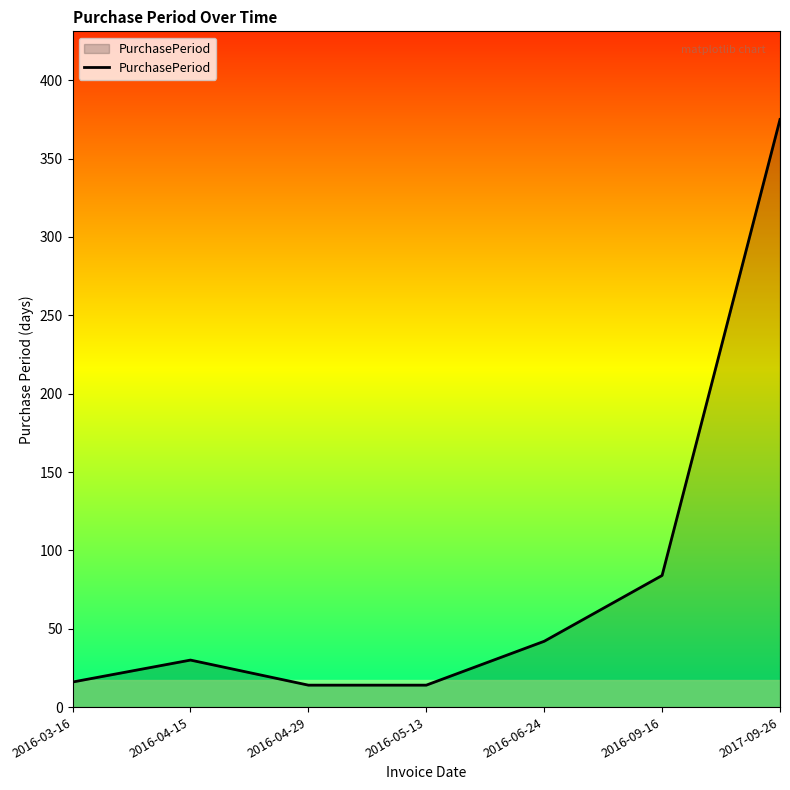

Where is the first local maximum?

2016-04-15